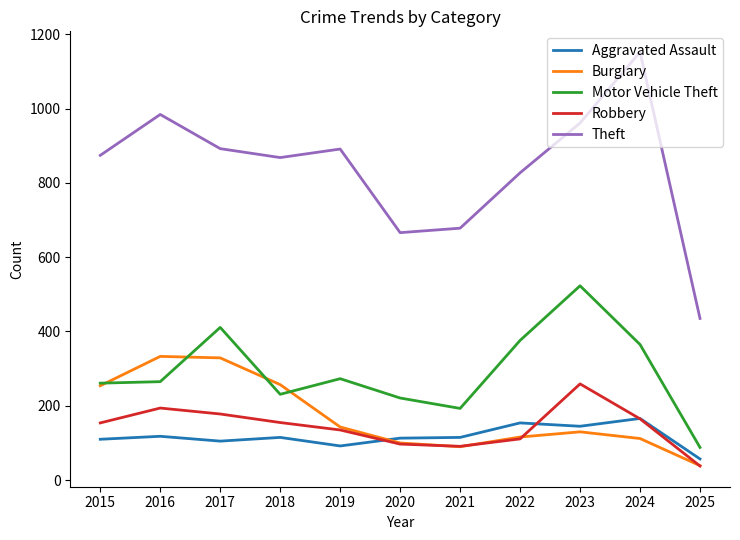

How many lines are shown in the chart?

5